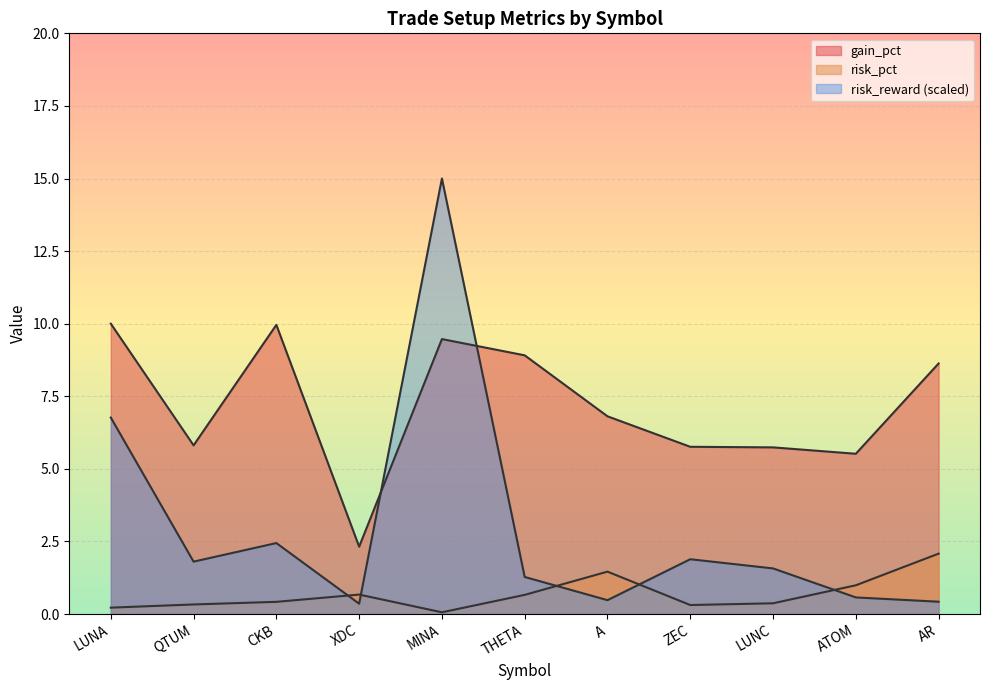

Reading left to right, list all the values displayed in this chart.

gain_pct: 10.0	5.8	10.0	2.3	9.5	8.9	6.8	5.8	5.7	5.5	8.6
risk_pct: 0.2	0.3	0.4	0.7	0.1	0.7	1.5	0.3	0.4	1.0	2.1
risk_reward: 6.8	1.8	2.4	0.4	15.0	1.3	0.5	1.9	1.6	0.6	0.4